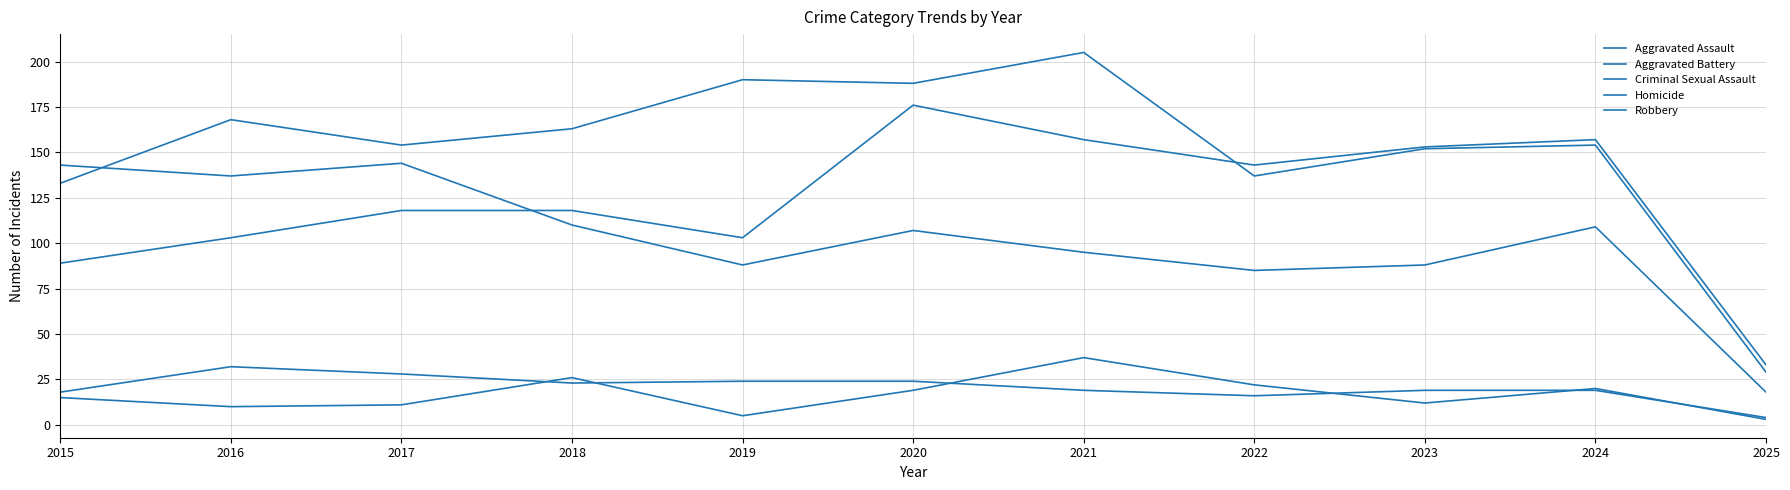

How many lines are shown in the chart?

5